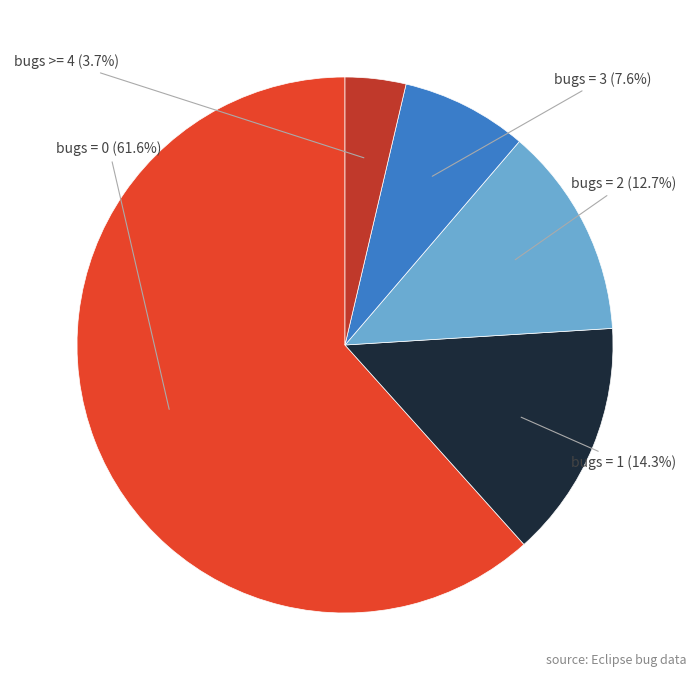

To the nearest percent, what is the combined percentage of bugs = 1 and bugs >= 4?

18%